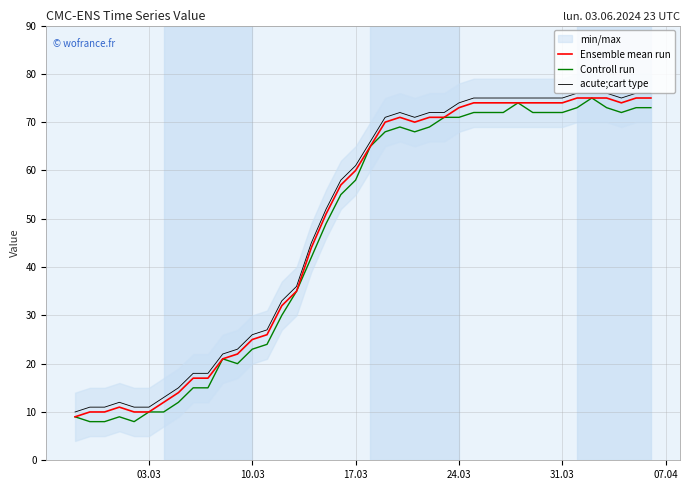

True or false: Controll run and acute;cart type intersect in this chart.

False